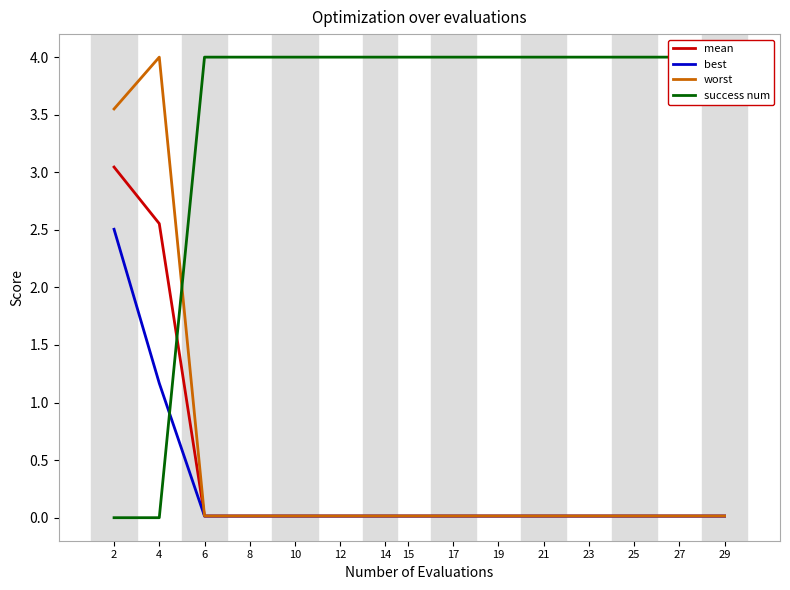

What is the average value of the mean series?

0.4